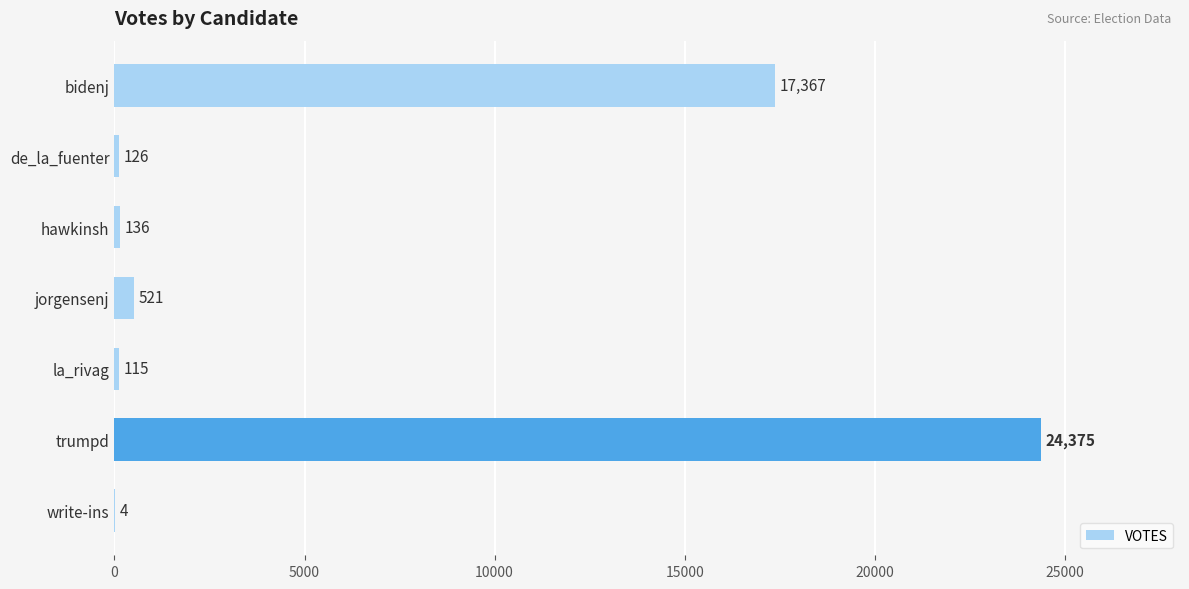

How many distinct data groups are displayed?

1